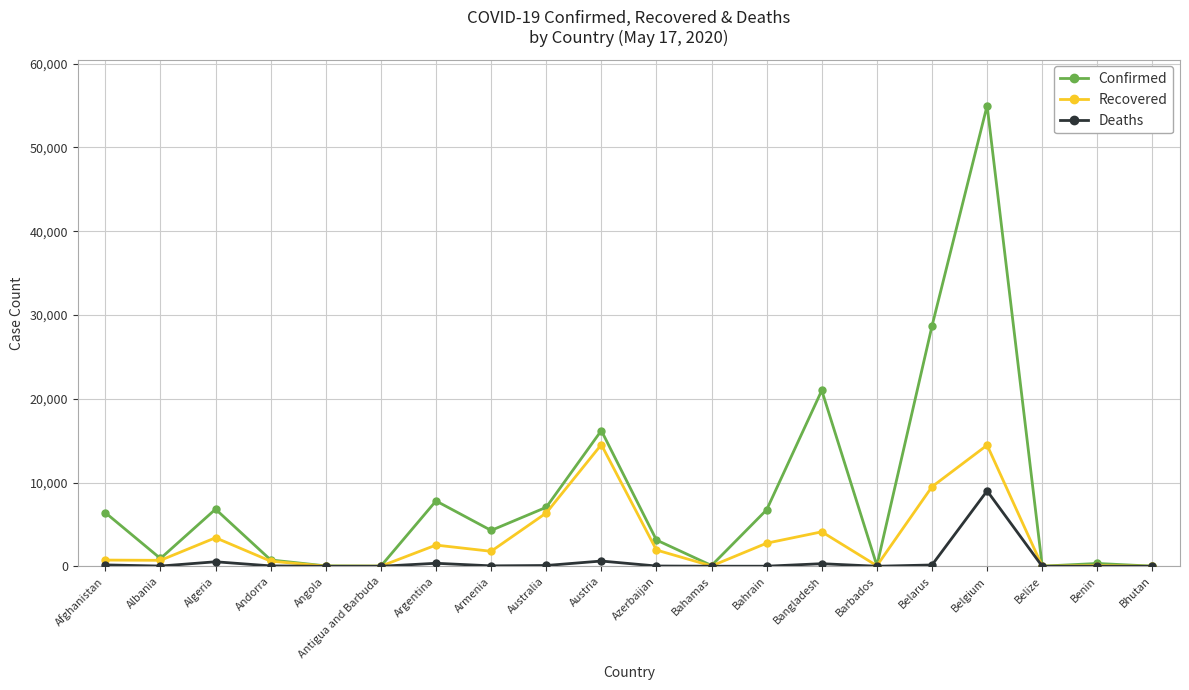

What is the average value of the Deaths series?

575